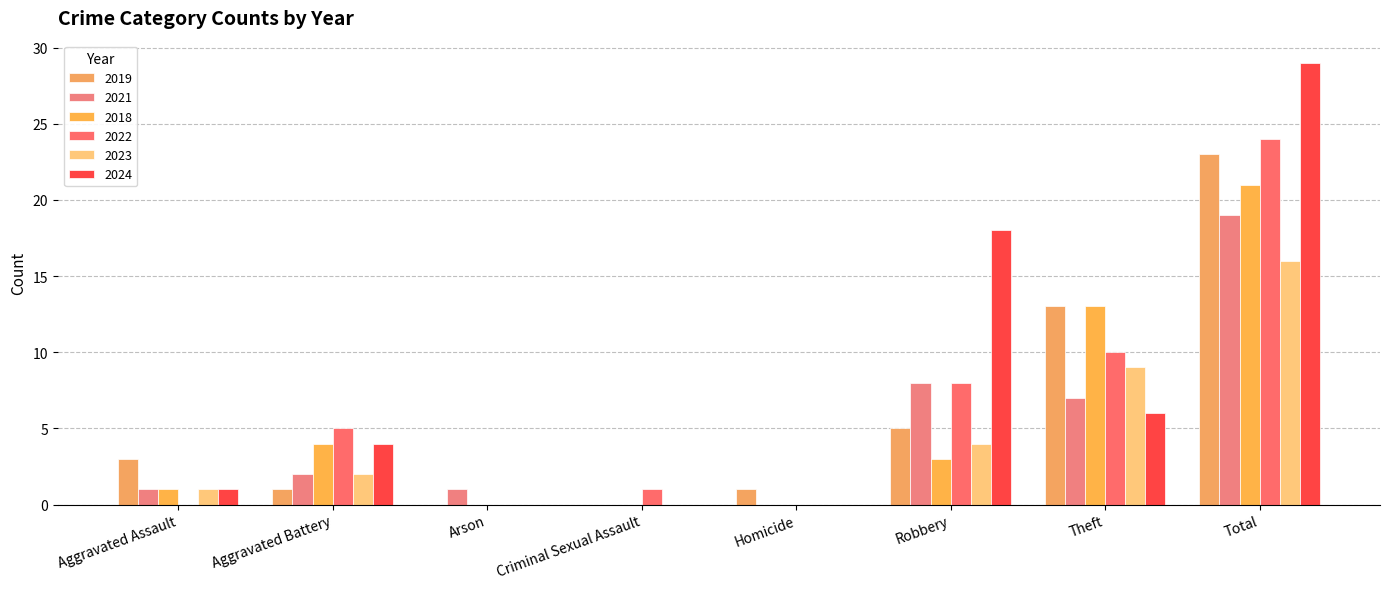

What is the maximum value shown in the chart?

29